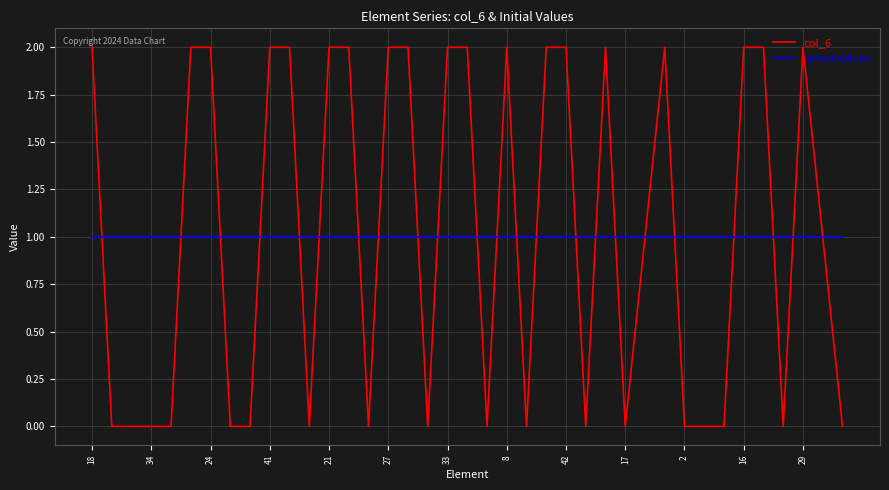

Which series has the largest range (max minus min)?

col_6